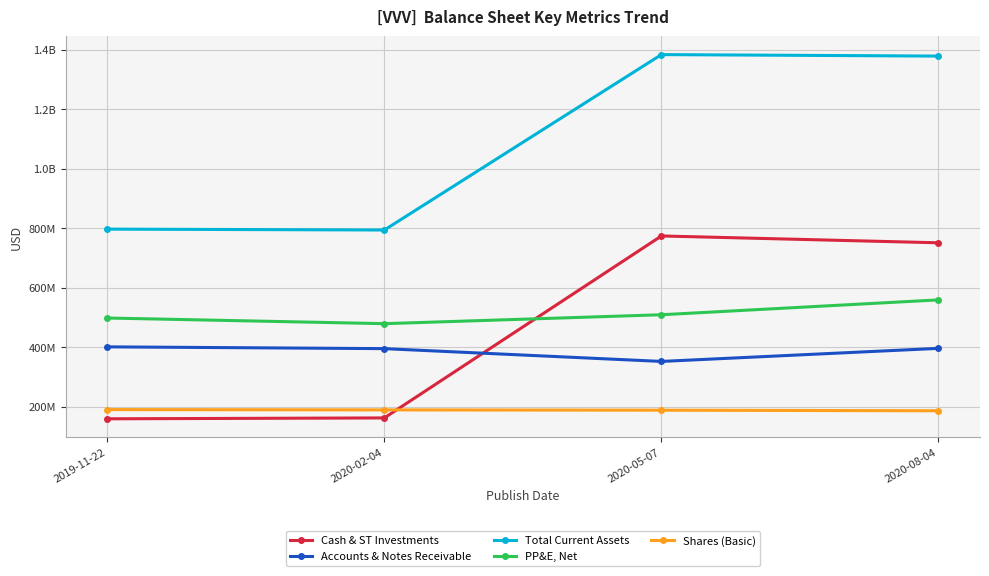

Reading right to left, what are all the values shown in this chart?

Cash & ST Investments: 2020-08-04=751000000	2020-05-07=774000000	2020-02-04=162000000	2019-11-22=159000000
Accounts & Notes Receivable: 2020-08-04=396000000	2020-05-07=352000000	2020-02-04=395000000	2019-11-22=401000000
Total Current Assets: 2020-08-04=1379000000	2020-05-07=1384000000	2020-02-04=794000000	2019-11-22=797000000
PP&E, Net: 2020-08-04=559000000	2020-05-07=509000000	2020-02-04=479000000	2019-11-22=498000000
Shares (Basic): 2020-08-04=186000000	2020-05-07=188000000	2020-02-04=189000000	2019-11-22=190000000